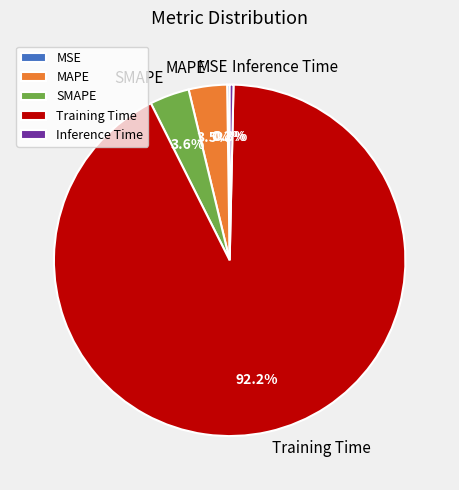

Which has a higher value, Training Time or Inference Time?

Training Time